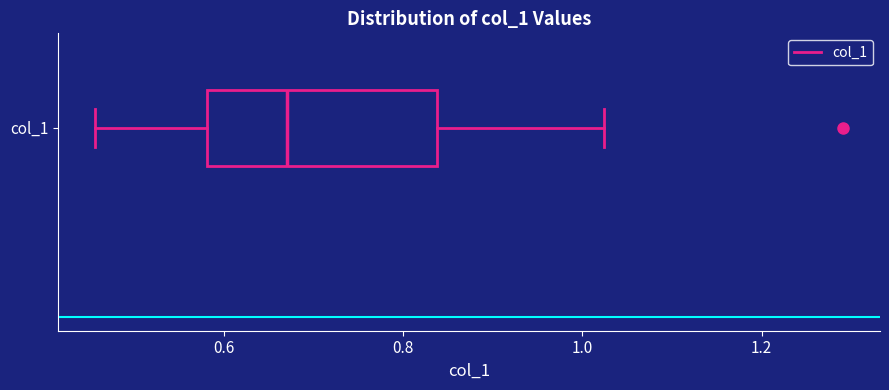

Read this box plot against the x-axis: the position of the median line, the range covered by the box, and the ends of both whiskers. The values are not printed on the chart, so give them approximately, as read against the axis.

median 0.68, box 0.58 to 0.84, whiskers 0.46 to 1.02